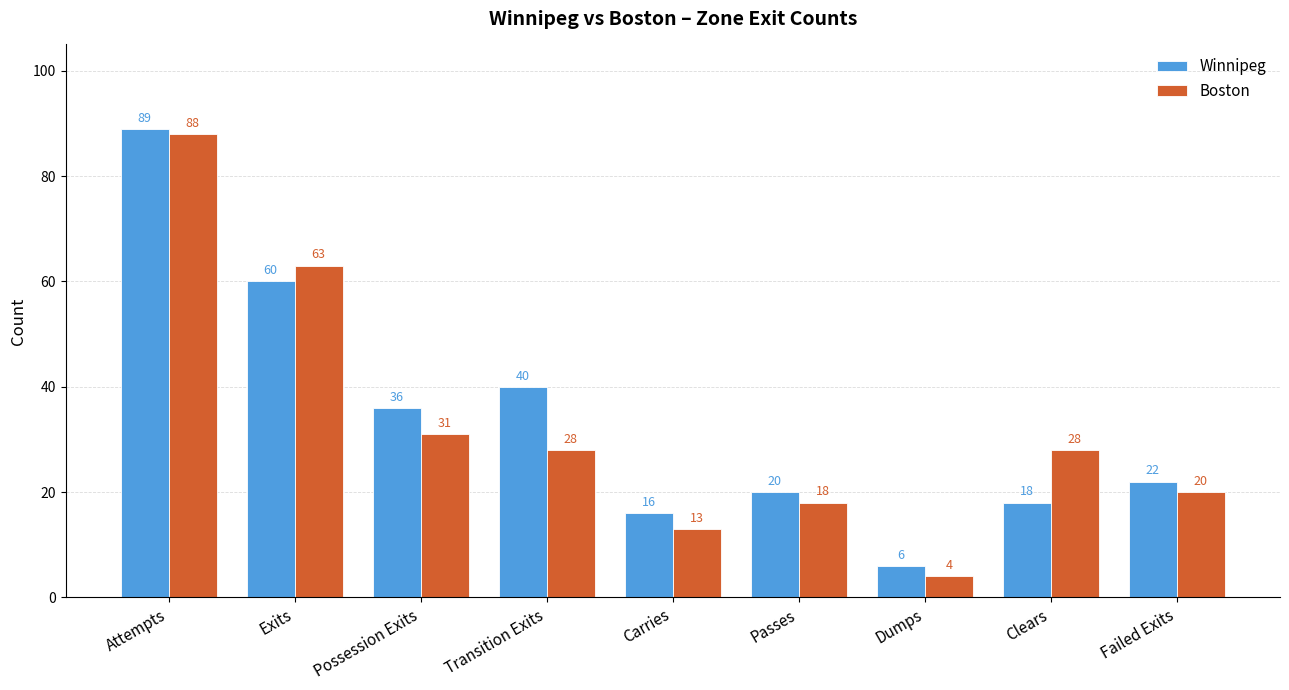

Which series has the widest spread of values?

Boston